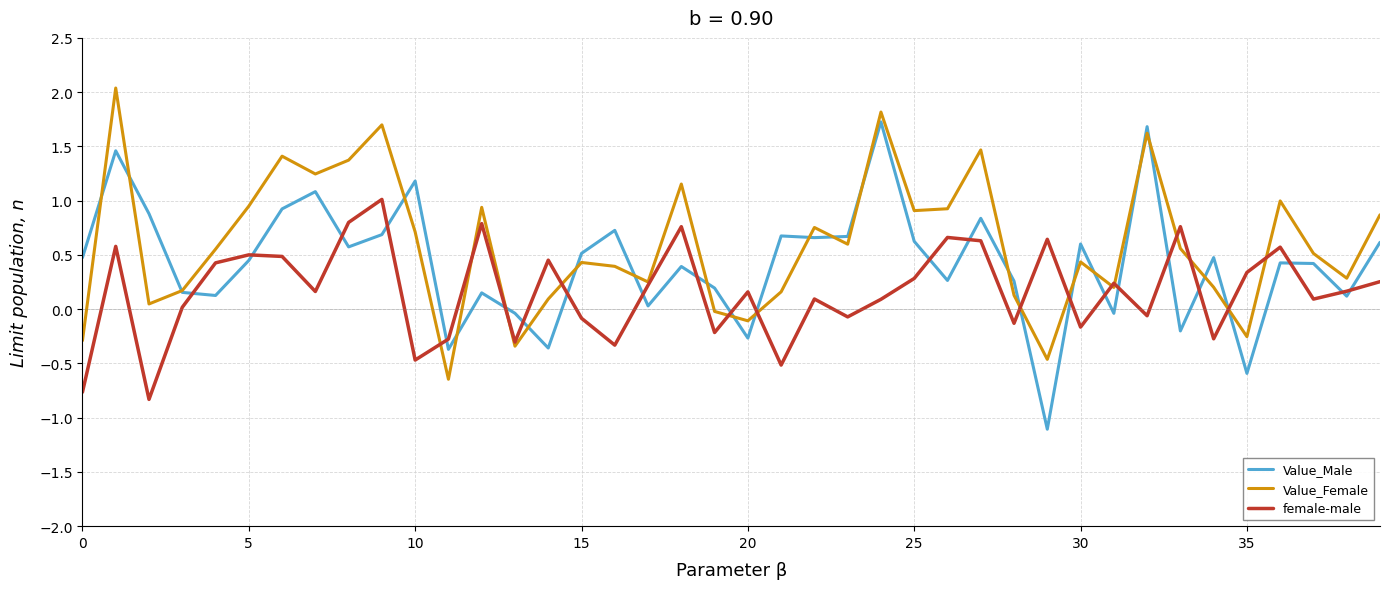

In Value_Male, how many points are higher than both neighbors (excluding endpoints)?

13